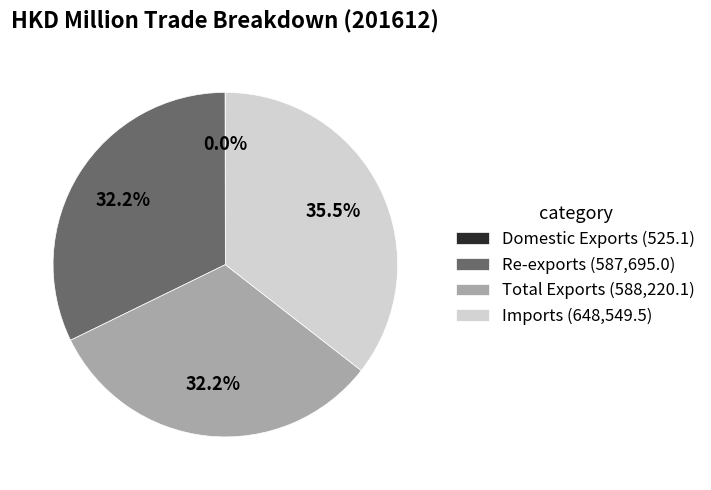

Is the sum of Total Exports (588,220.1) and Imports (648,549.5) greater than half?

Yes